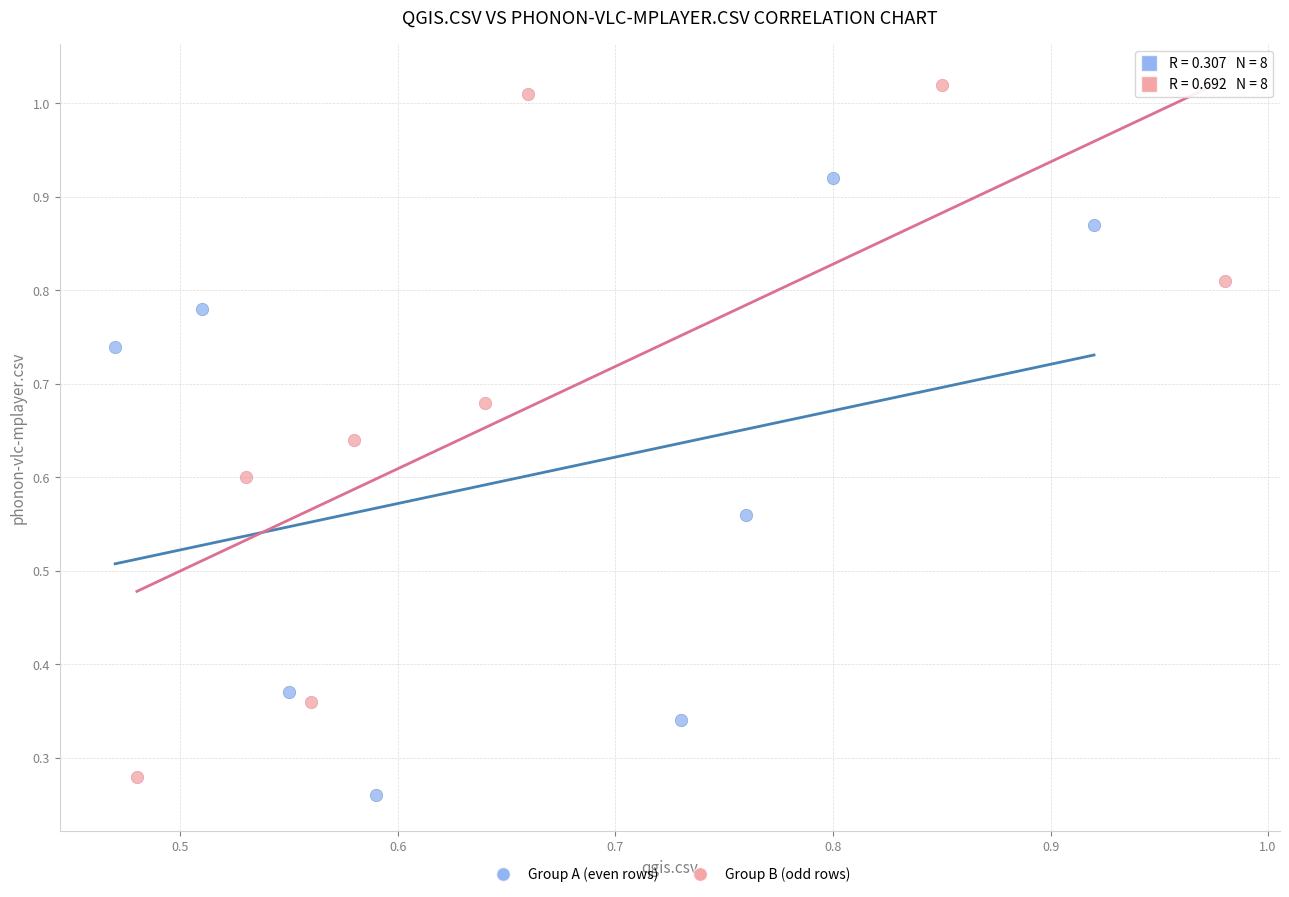

Which series has the widest spread of Y values?

Group B (odd rows)